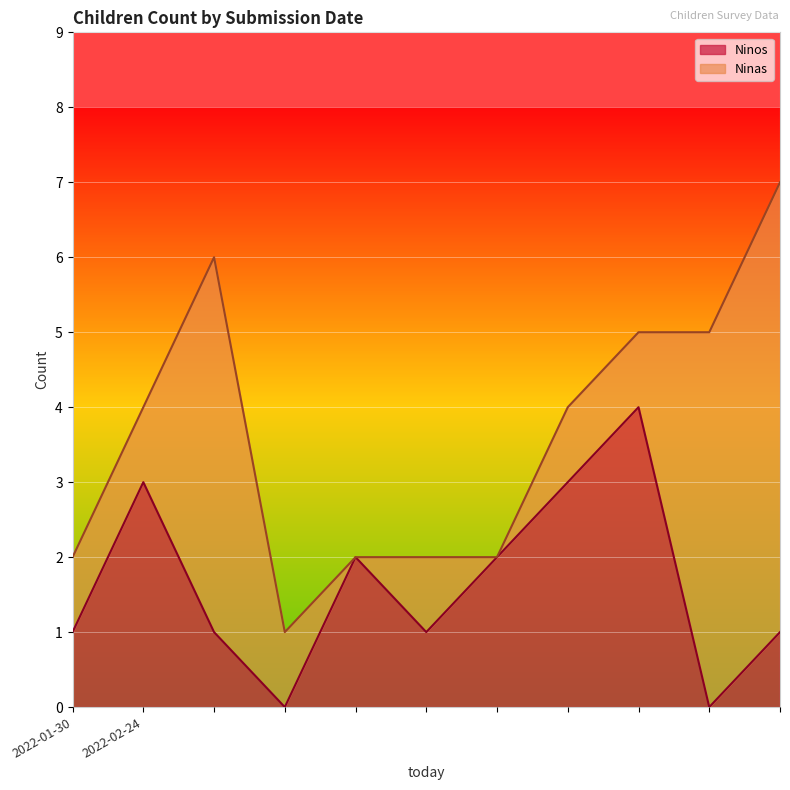

What is the average value?

2